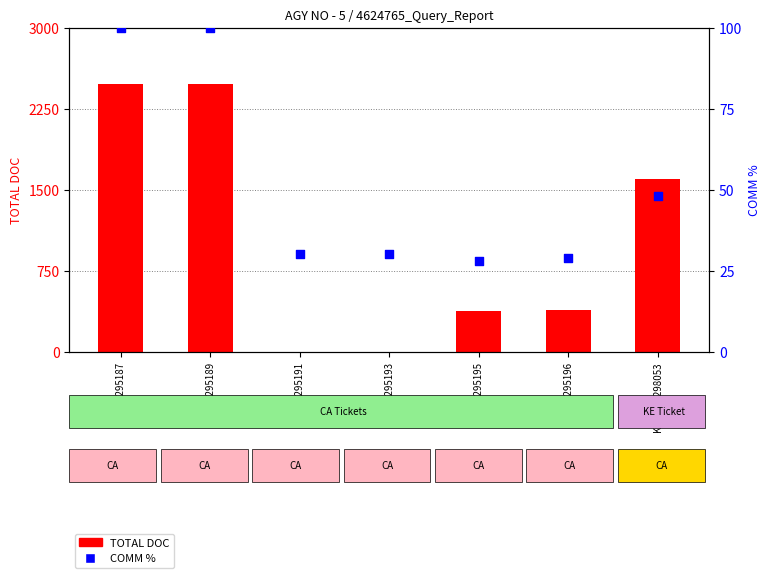

What are all the series names shown in the legend?

TOTAL DOC, COMM %